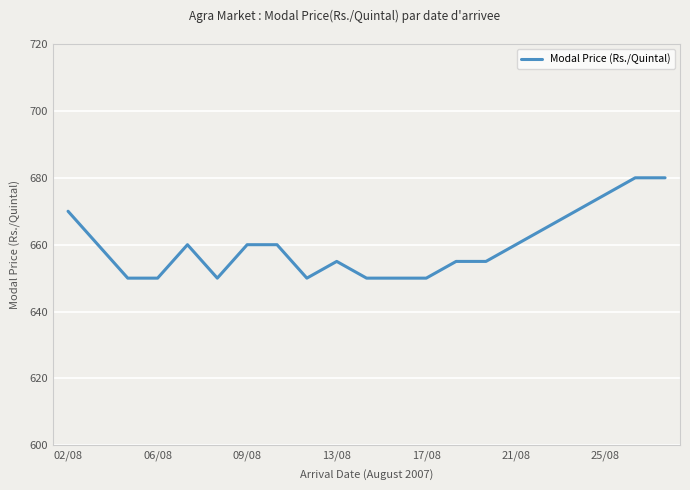

What is the maximum value shown in the chart?

680